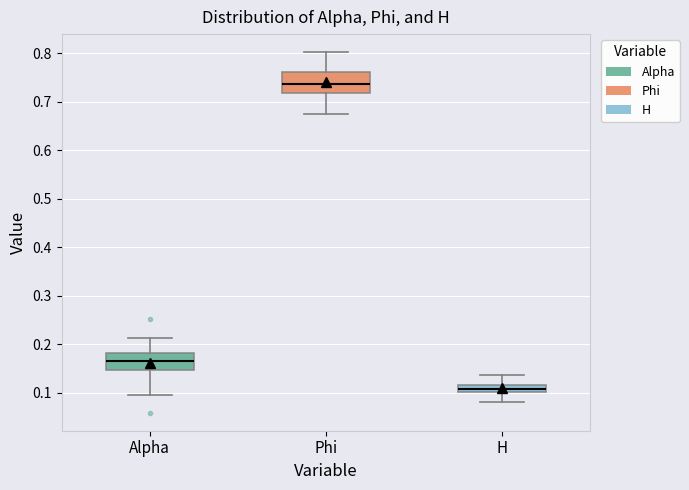

Which box's median line is the lowest?

H